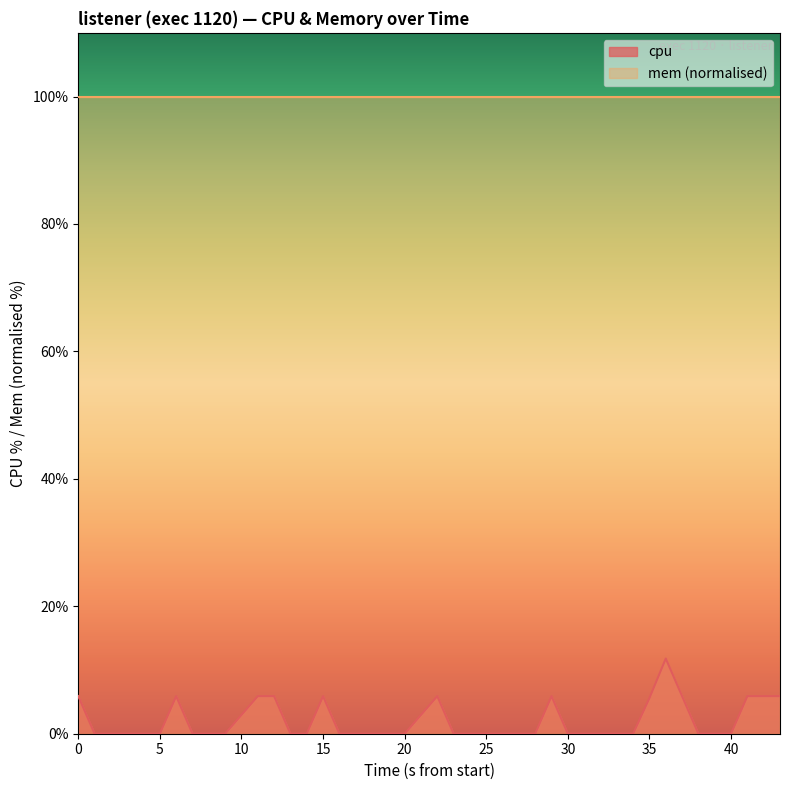

How many lines are shown in the chart?

2